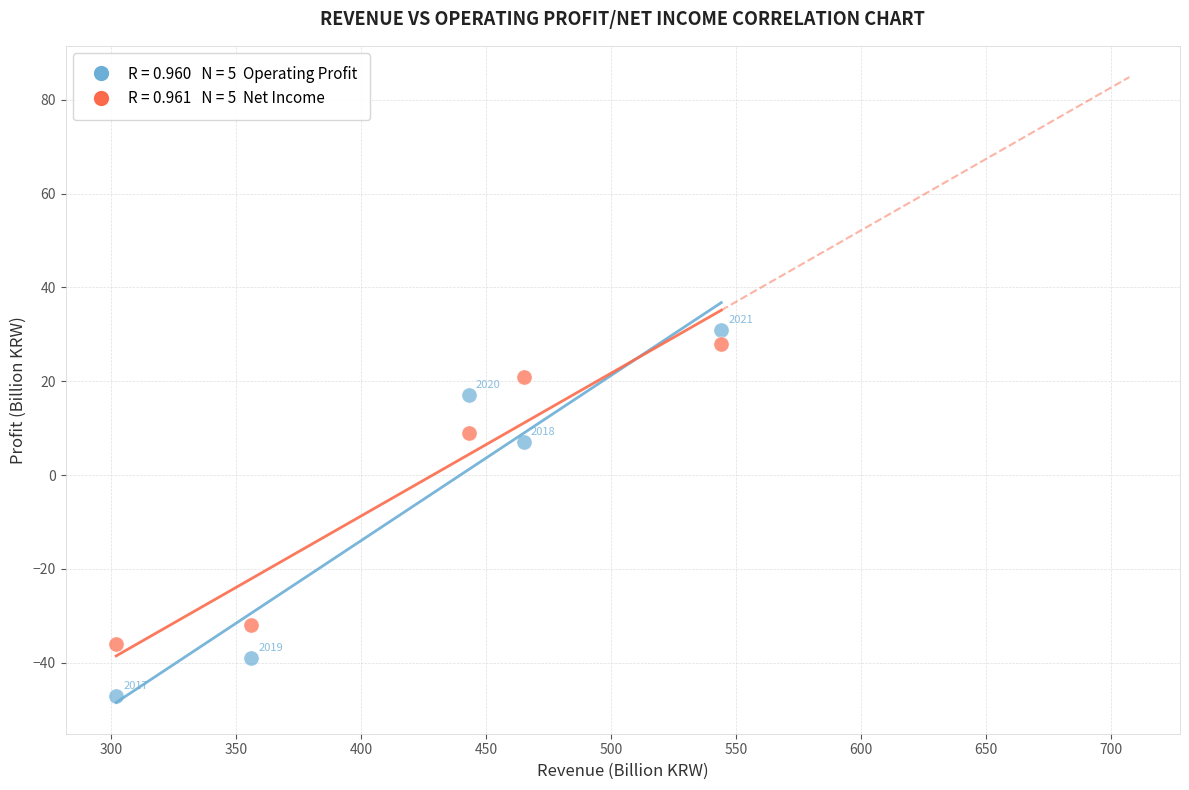

Across all data points, what is the range of Y values (max minus min)?

78